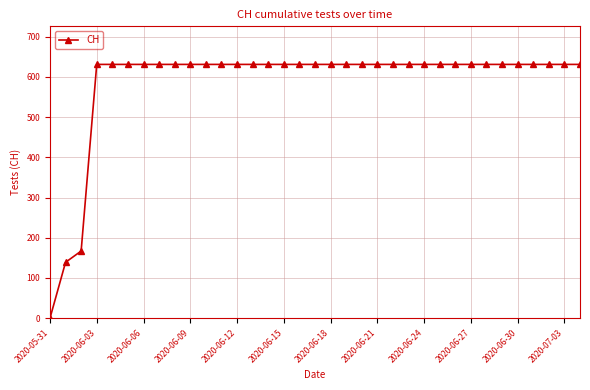

What is the greatest value displayed?

631